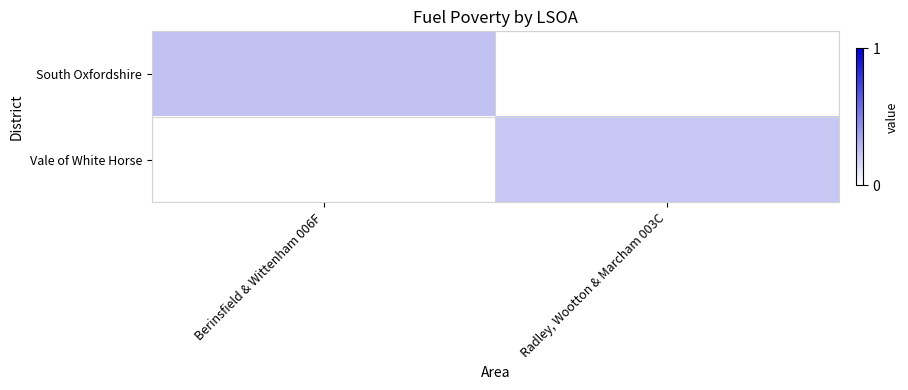

Rank the series at Berinsfield & Wittenham 006F from lowest to highest value.

Vale of White Horse, South Oxfordshire